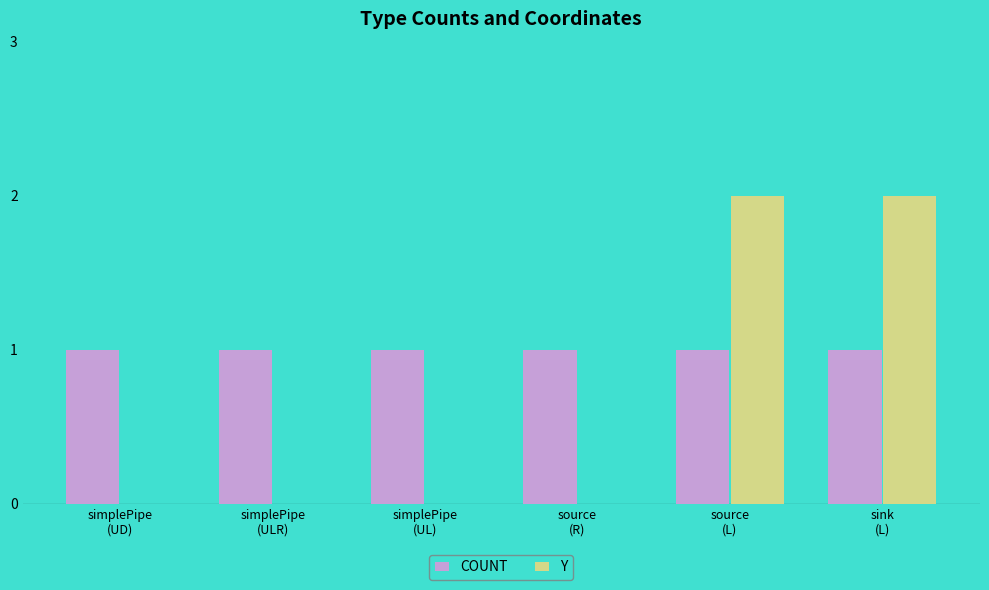

Which series has the largest total across all categories?

COUNT